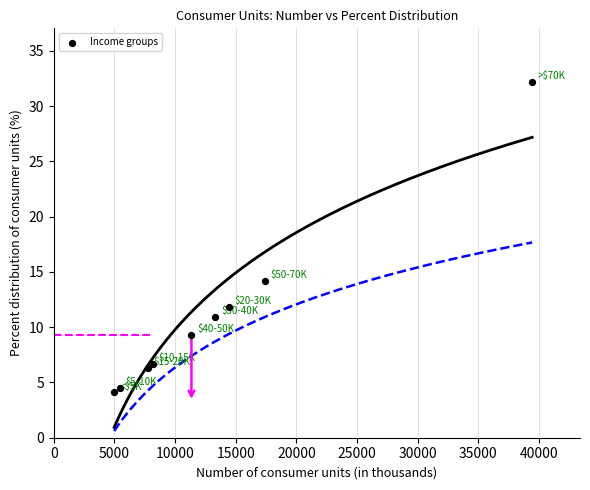

What Y value in the scatter plot is closest to 18?

14.2